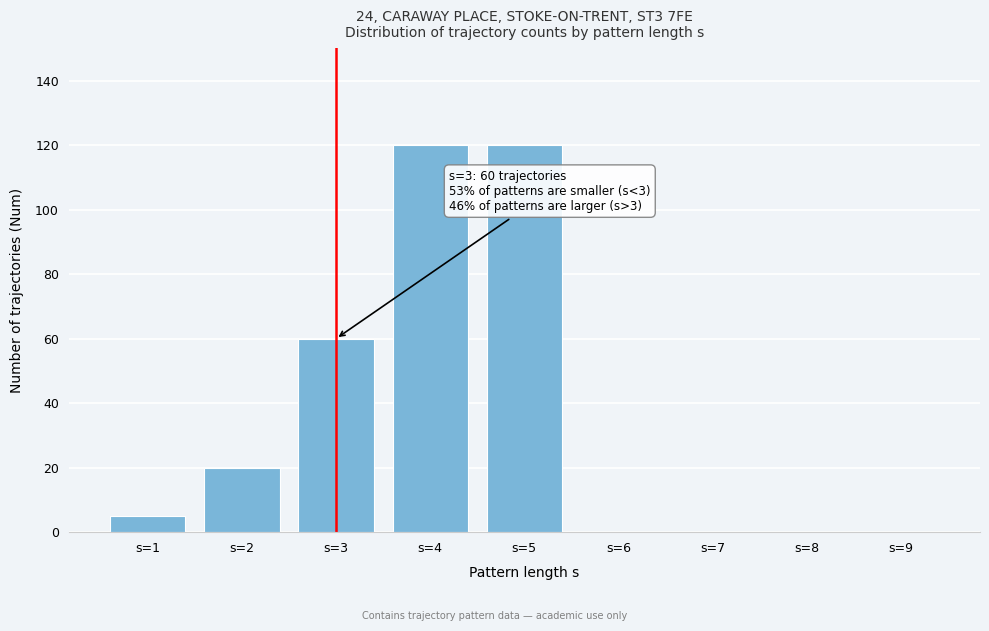

Reading right to left, list all the values displayed in this chart.

s=9=0	s=8=0	s=7=0	s=6=0	s=5=120	s=4=120	s=3=60	s=2=20	s=1=5